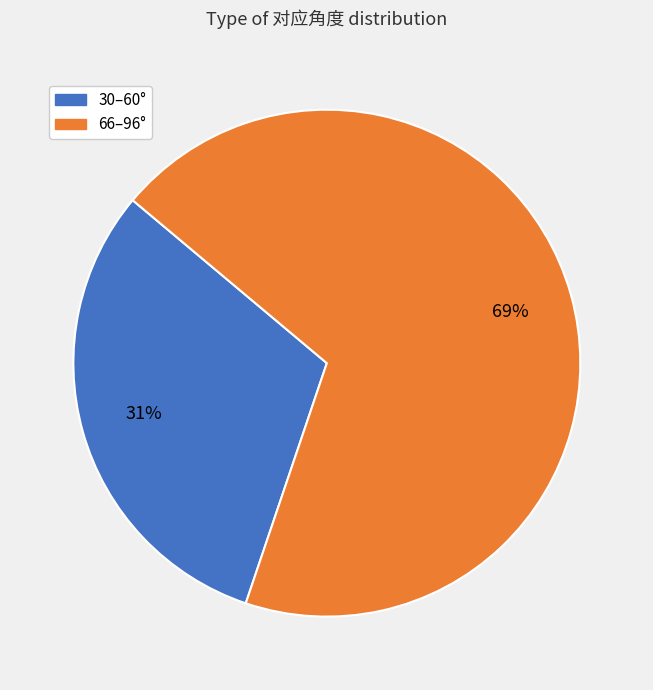

To the nearest percent, what is the difference between the largest and smallest slice percentages?

38%